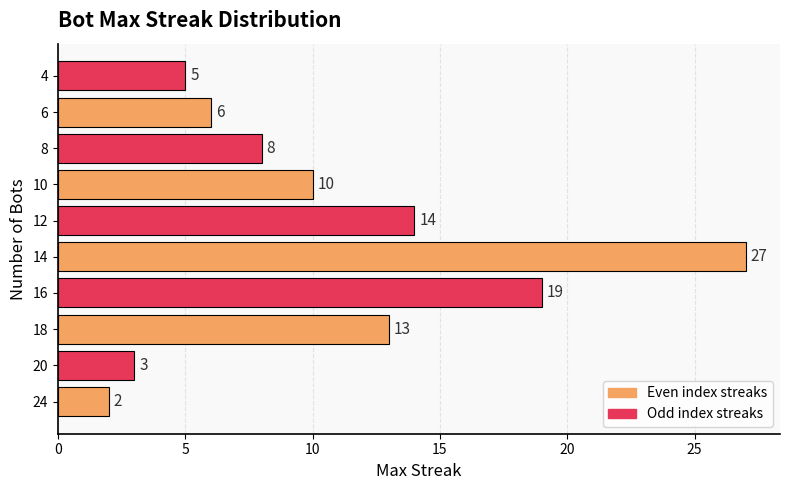

Reading bottom to top, list all the values displayed in this chart.

24=2	20=3	18=13	16=19	14=27	12=14	10=10	8=8	6=6	4=5